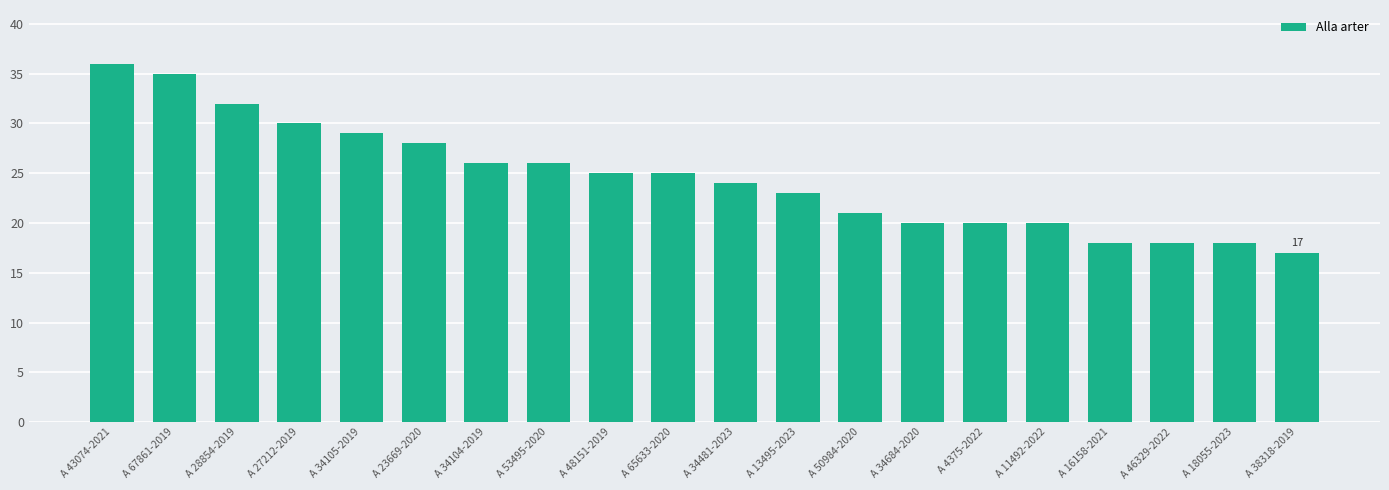

Which has a higher value, A 18055-2023 or A 67861-2019?

A 67861-2019